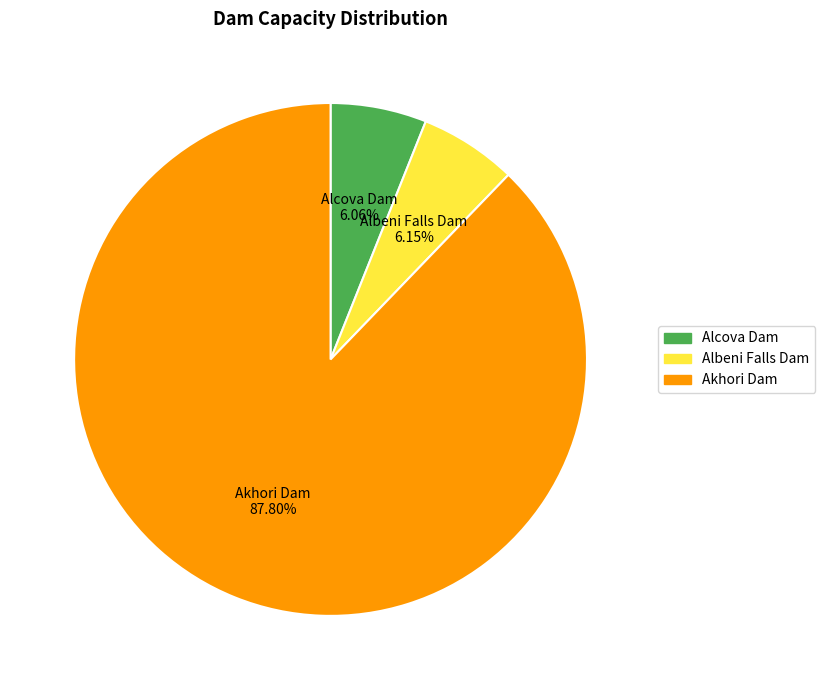

Which category has the biggest portion of the pie?

Akhori Dam